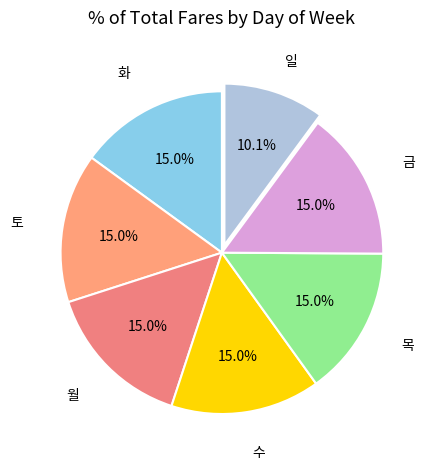

What portion of the pie excludes 일?

89.9%